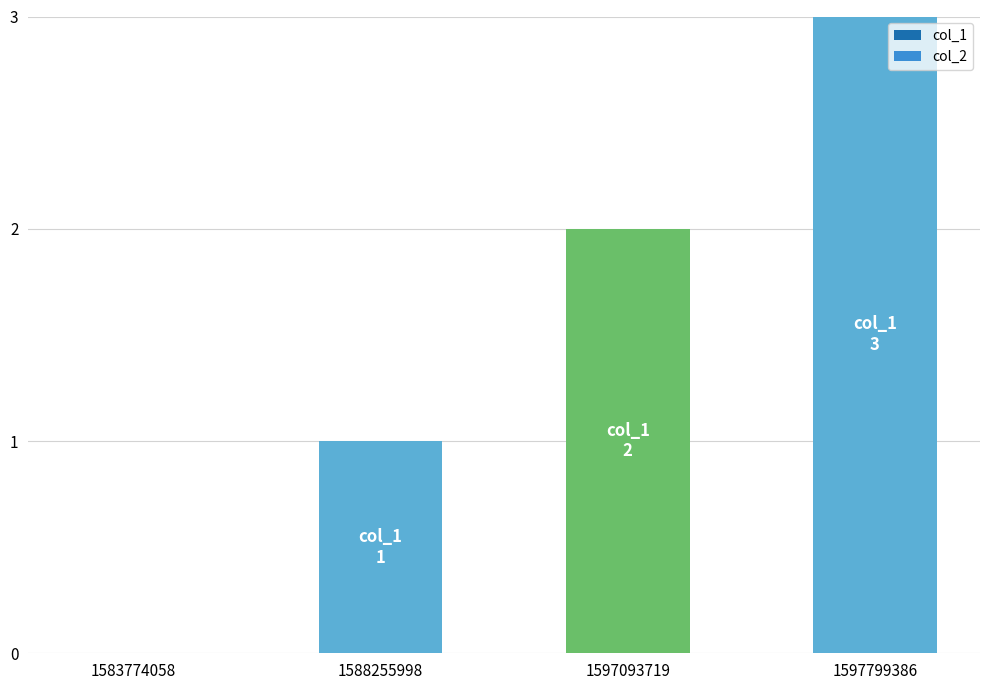

Between 1597093719 and 1588255998, which is larger?

1597093719